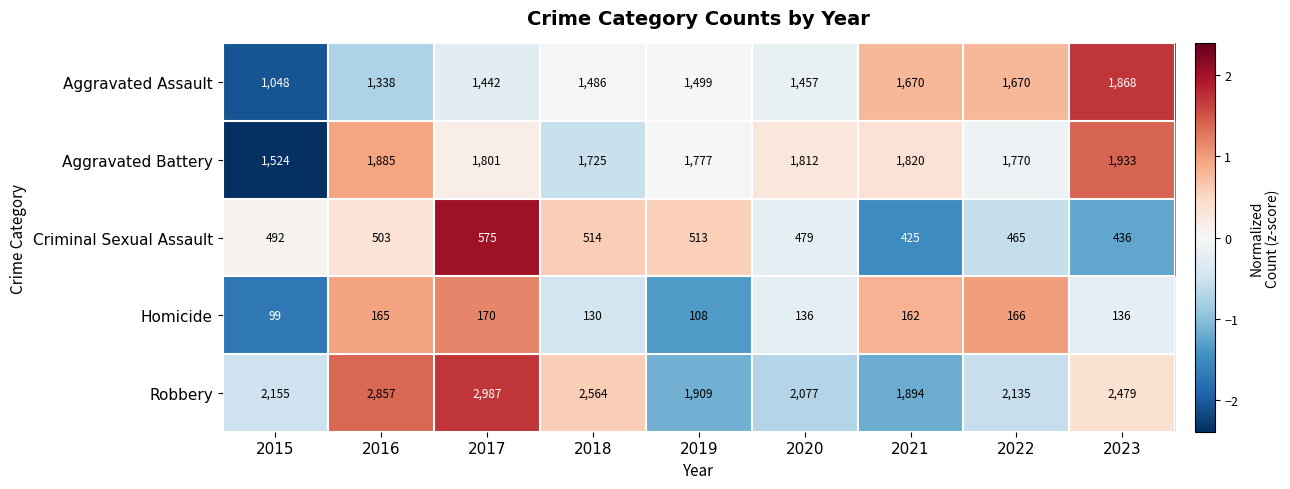

What value does the Aggravated Assault series have at 2020, to the nearest 10?

1460